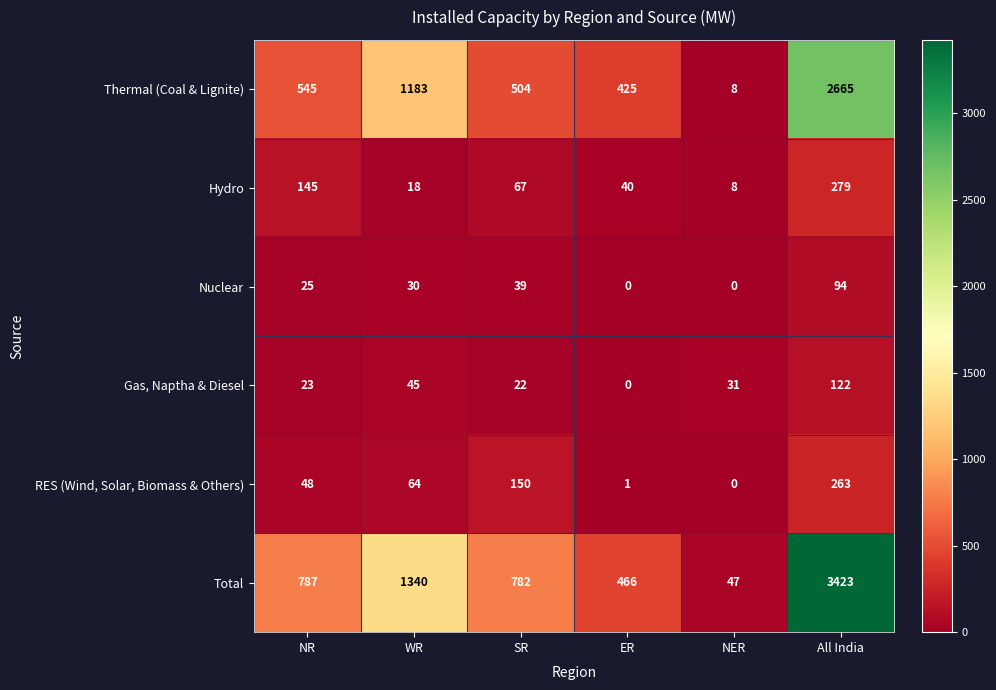

What is the total value across all series at NR?

1573